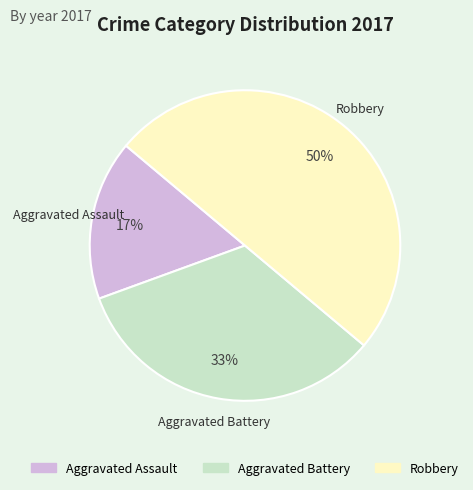

Which slice is the smallest?

Aggravated Assault